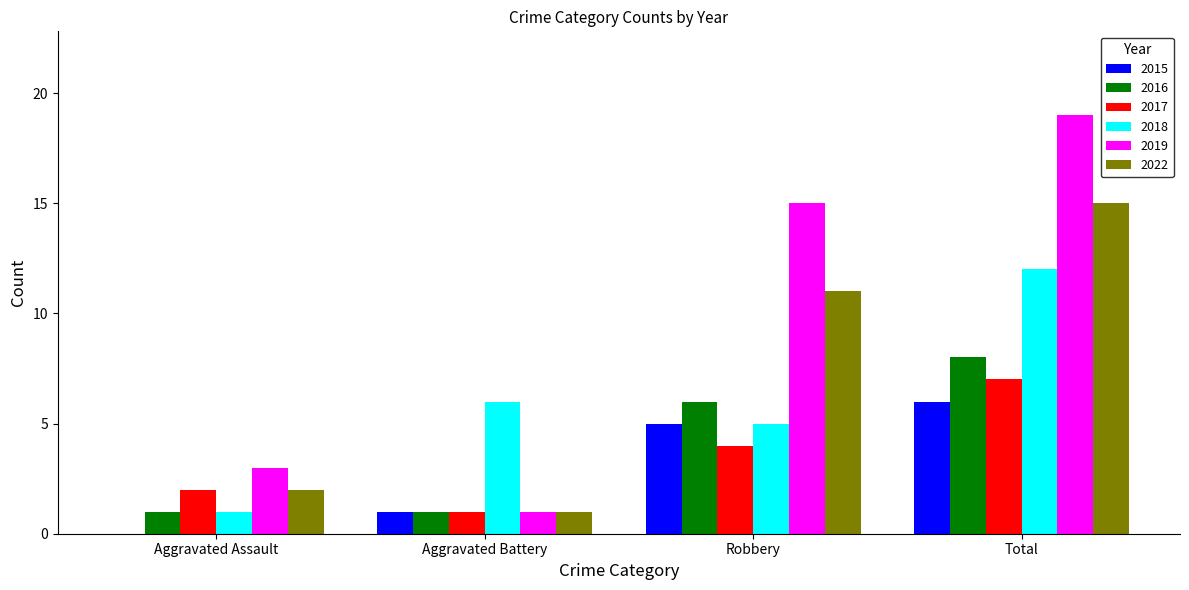

Reading left to right, transcribe all the data shown in this chart.

2015: 0	1	5	6
2016: 1	1	6	8
2017: 2	1	4	7
2018: 1	6	5	12
2019: 3	1	15	19
2022: 2	1	11	15